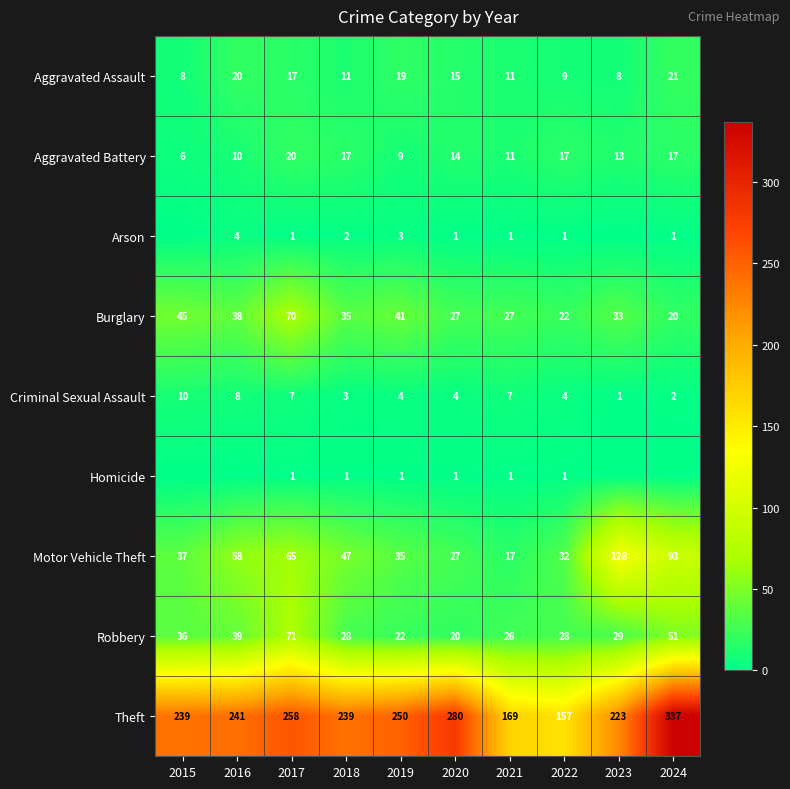

What is the difference between the highest and lowest values at 2021?

168